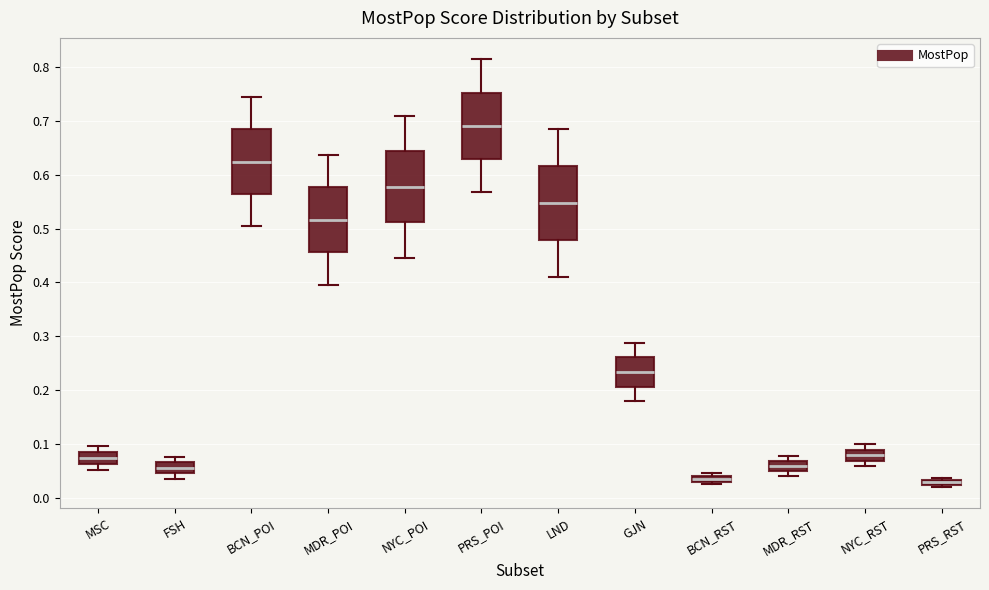

Which box has the highest median line?

PRS_POI